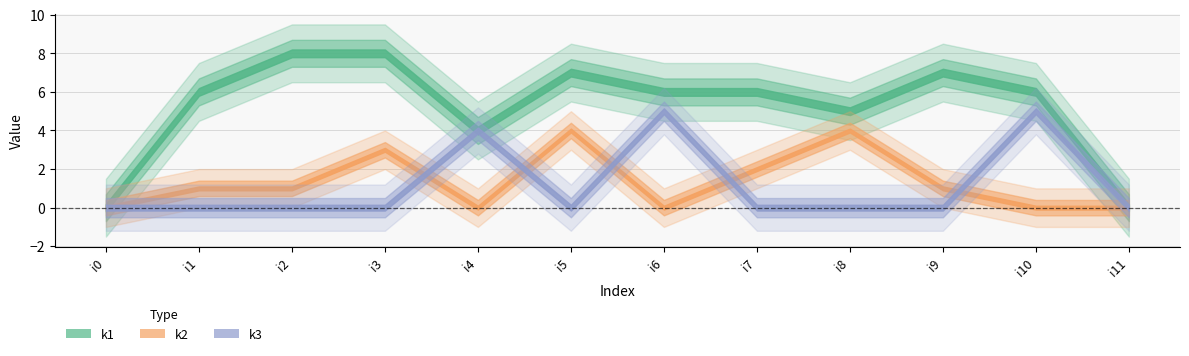

Is the value of k3 at i0 greater than the value of k2 at i4?

No